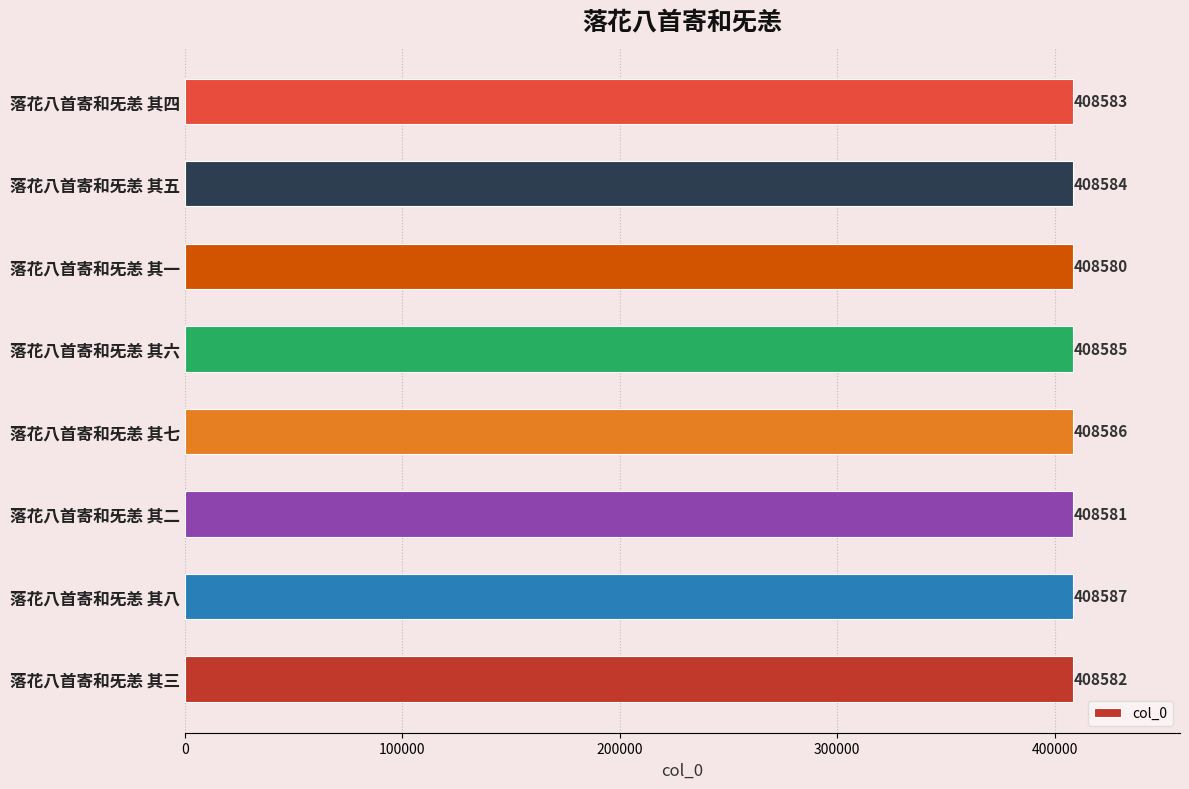

What is the smallest value displayed?

408580